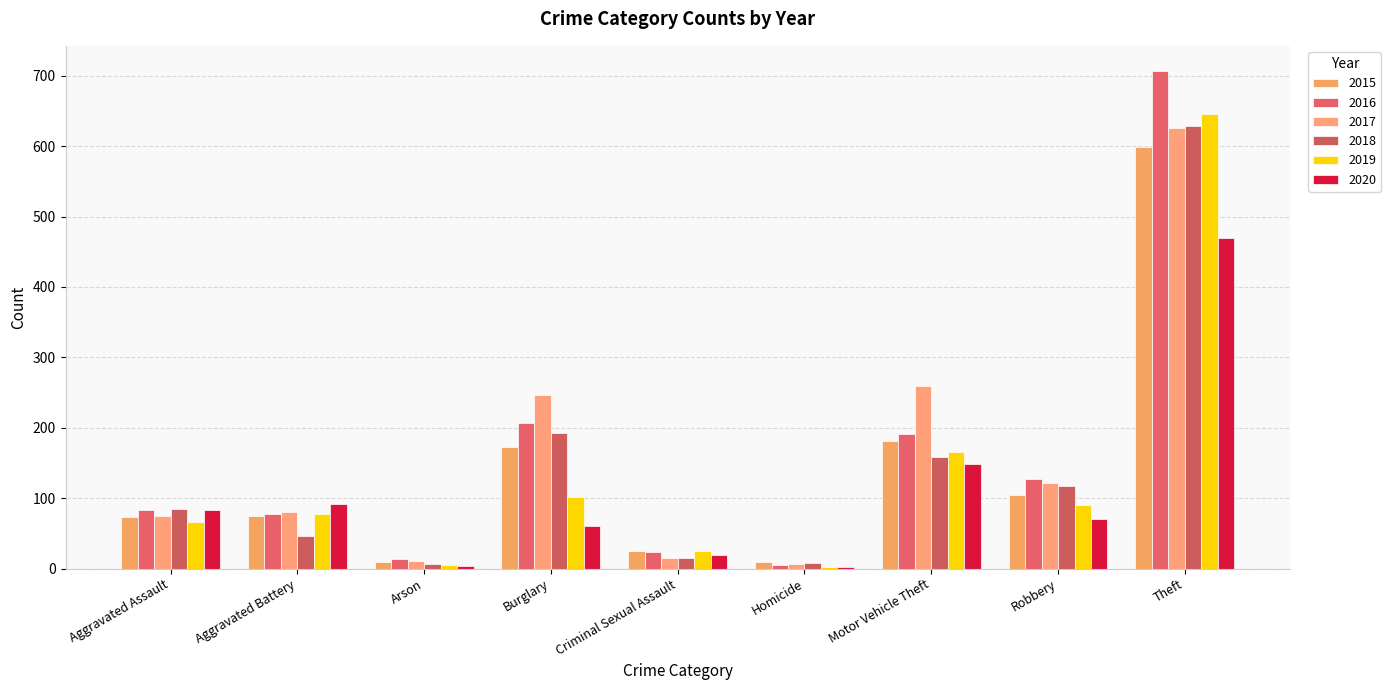

Reading left to right, extract all data points from this chart.

2015: Aggravated Assault=73	Aggravated Battery=75	Arson=9	Burglary=173	Criminal Sexual Assault=25	Homicide=9	Motor Vehicle Theft=181	Robbery=104	Theft=599
2016: Aggravated Assault=83	Aggravated Battery=78	Arson=13	Burglary=207	Criminal Sexual Assault=23	Homicide=5	Motor Vehicle Theft=191	Robbery=128	Theft=707
2017: Aggravated Assault=75	Aggravated Battery=80	Arson=11	Burglary=246	Criminal Sexual Assault=15	Homicide=6	Motor Vehicle Theft=260	Robbery=121	Theft=626
2018: Aggravated Assault=85	Aggravated Battery=47	Arson=7	Burglary=192	Criminal Sexual Assault=15	Homicide=8	Motor Vehicle Theft=158	Robbery=117	Theft=629
2019: Aggravated Assault=66	Aggravated Battery=78	Arson=5	Burglary=102	Criminal Sexual Assault=25	Homicide=3	Motor Vehicle Theft=166	Robbery=91	Theft=646
2020: Aggravated Assault=83	Aggravated Battery=92	Arson=4	Burglary=60	Criminal Sexual Assault=19	Homicide=2	Motor Vehicle Theft=148	Robbery=71	Theft=470